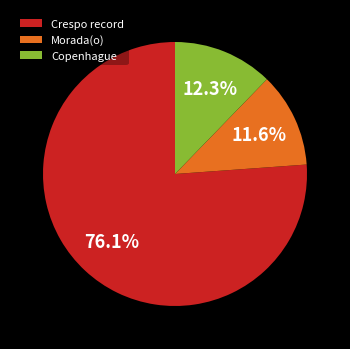

Rank the categories by value from highest to lowest.

Crespo record, Copenhague, Morada(o)